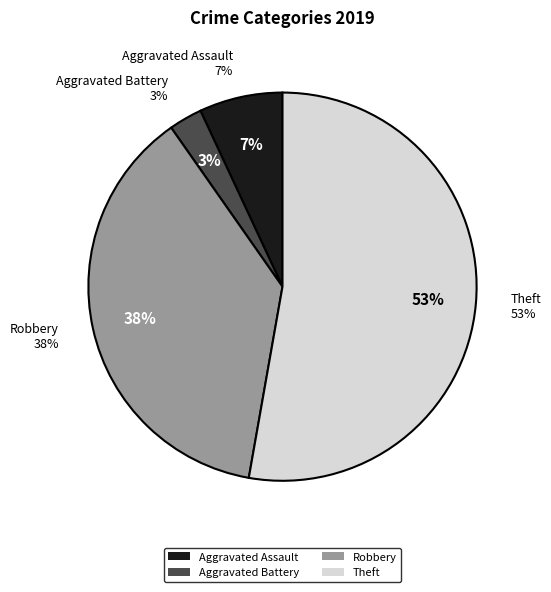

What percentage is NOT represented by Theft?

47.2%